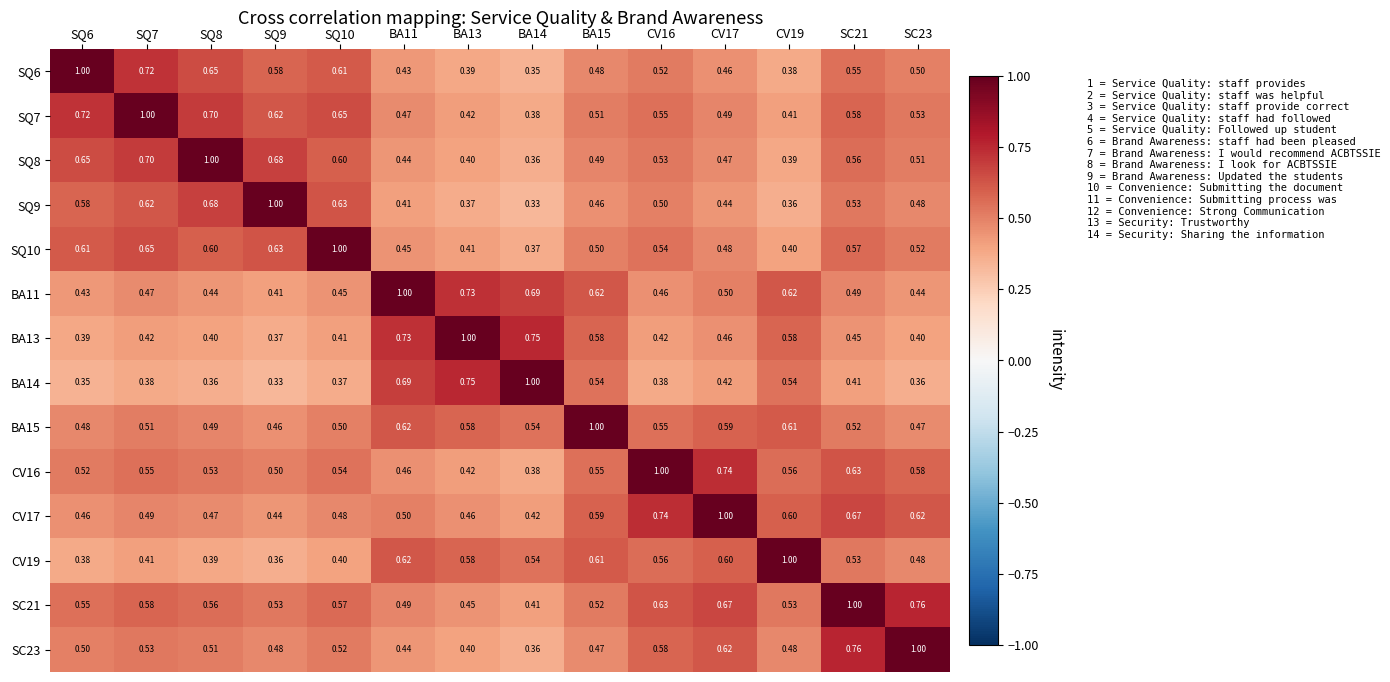

Is the value of CV16 at SC23 greater than the value of BA13 at SQ8?

Yes